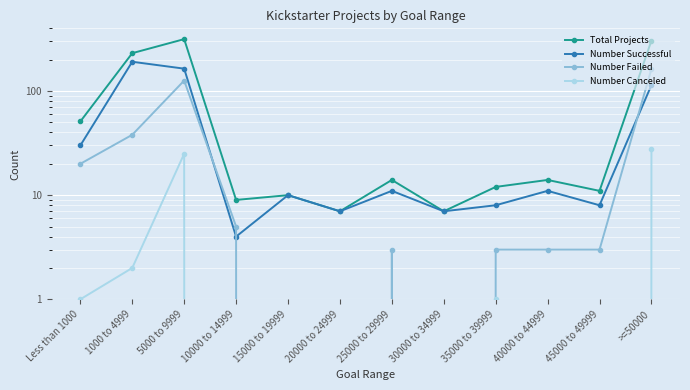

Rank the categories by Total Projects value from highest to lowest.

5000 to 9999, >=50000, 1000 to 4999, Less than 1000, 25000 to 29999, 40000 to 44999, 35000 to 39999, 45000 to 49999, 15000 to 19999, 10000 to 14999, 20000 to 24999, 30000 to 34999